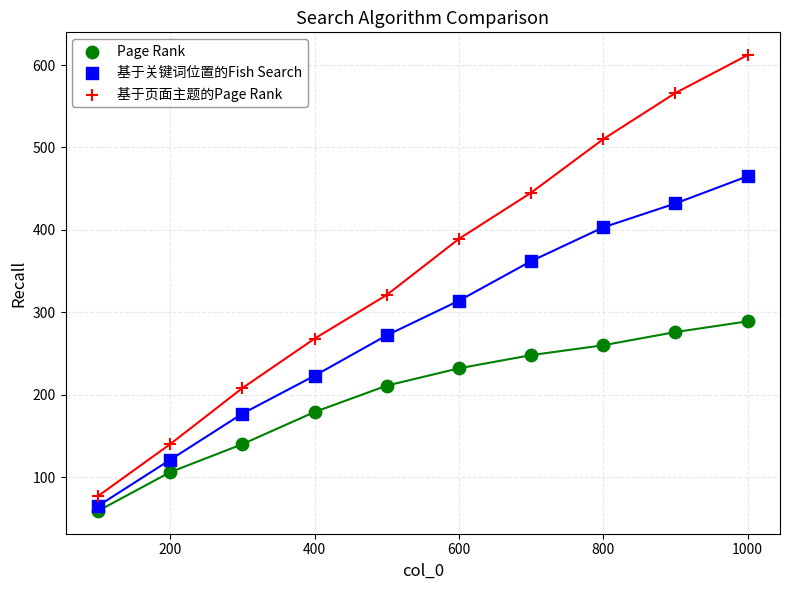

Which series reaches the maximum Y coordinate?

基于页面主题的Page Rank